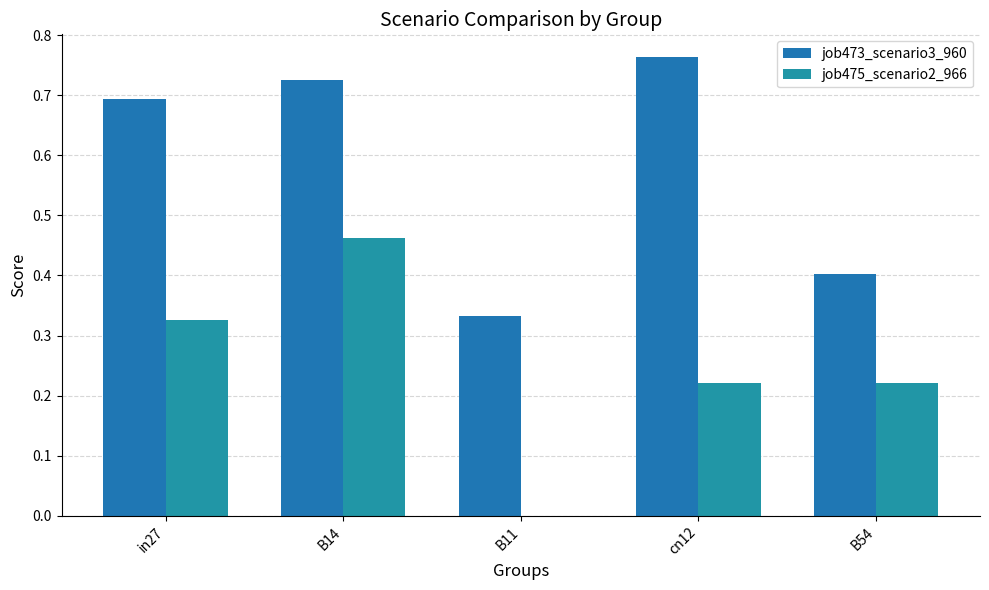

The job475_scenario2_966 series shows 0.2 at B54. True or false?

True